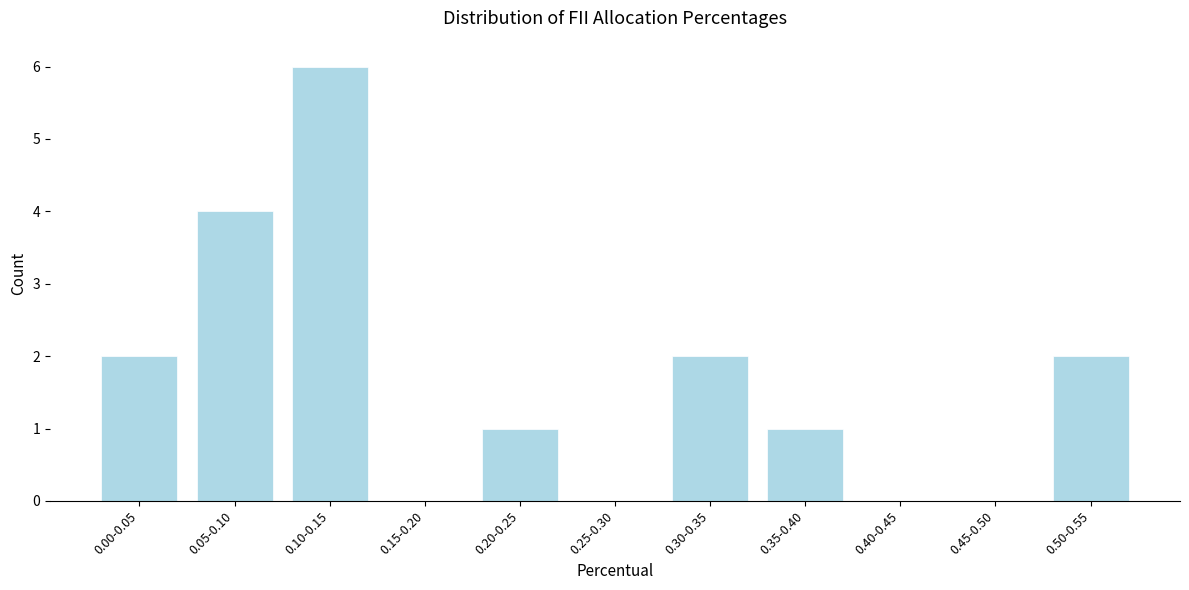

Reading right to left, list all the values displayed in this chart.

0.50-0.55=2	0.45-0.50=0	0.40-0.45=0	0.35-0.40=1	0.30-0.35=2	0.25-0.30=0	0.20-0.25=1	0.15-0.20=0	0.10-0.15=6	0.05-0.10=4	0.00-0.05=2